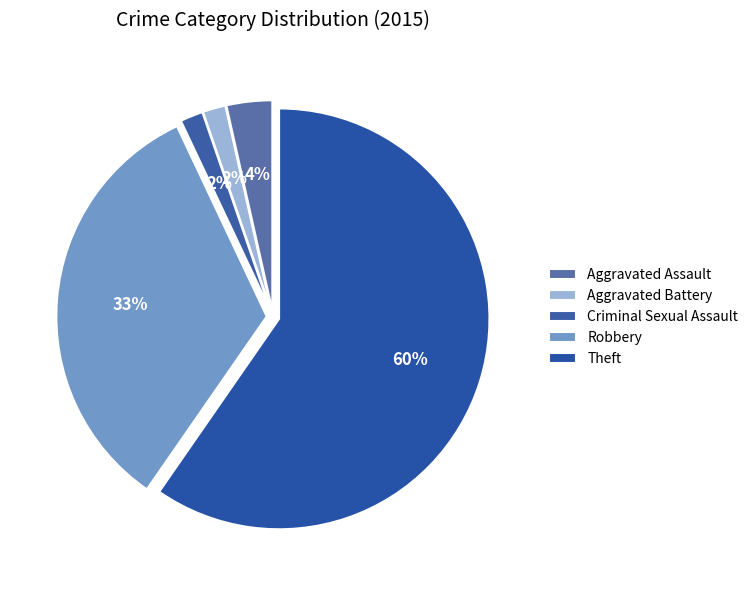

To the nearest percent, what is the average slice percentage?

20%